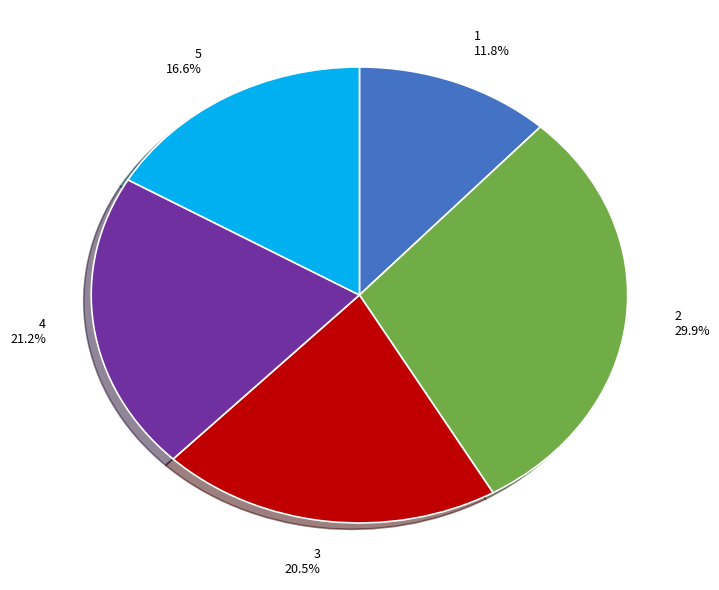

Is there a majority slice in this chart?

No